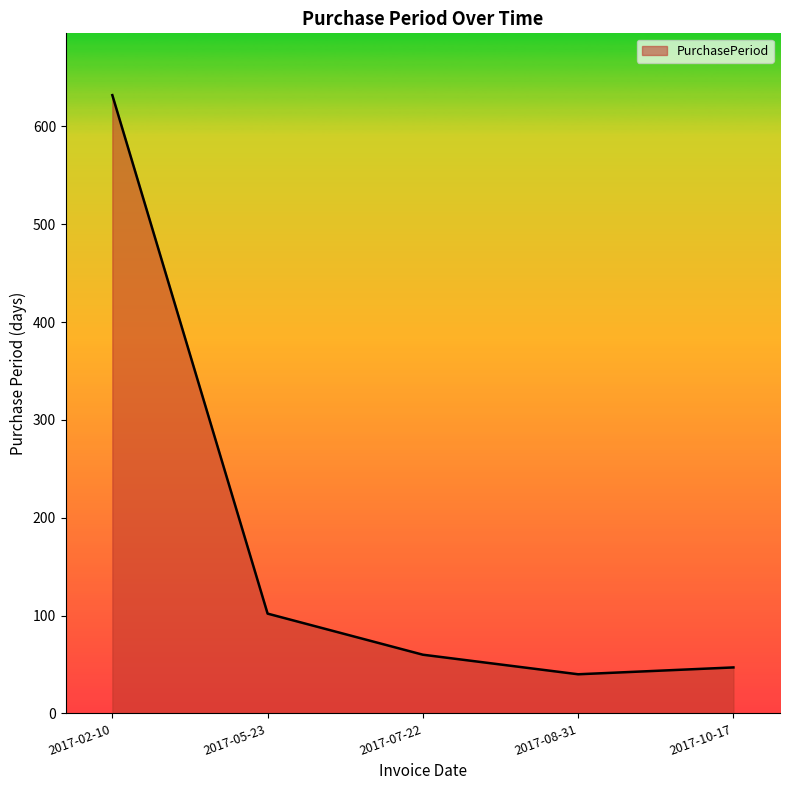

Which category has the highest value across all series?

2017-02-10